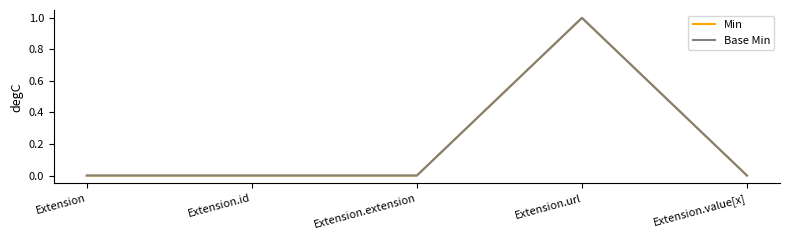

Is this an area chart (filled region under the line)?

No